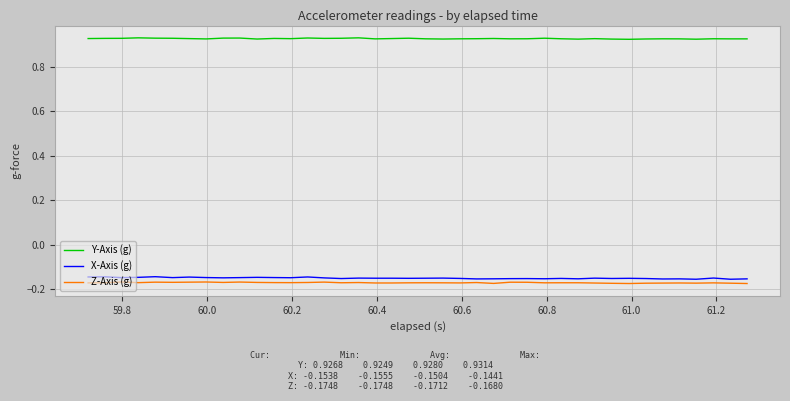

Is this an area chart (filled region under the line)?

No